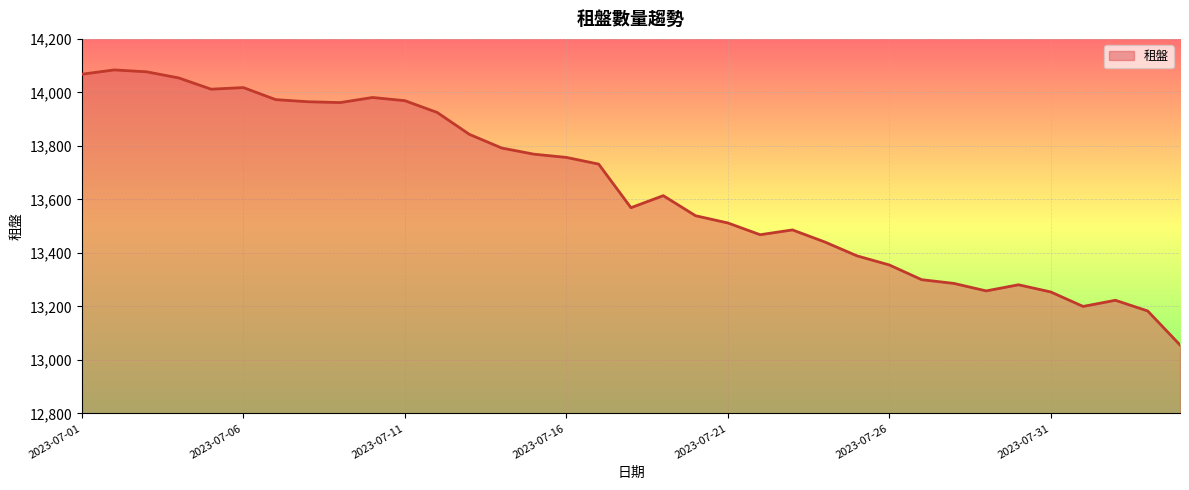

How many lines are shown in the chart?

1